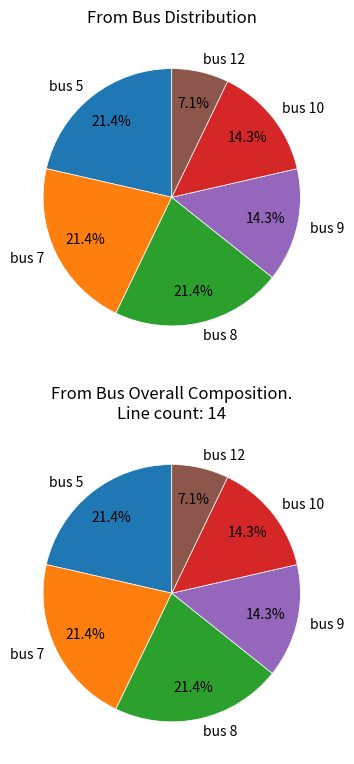

Is there a majority slice in this chart?

No